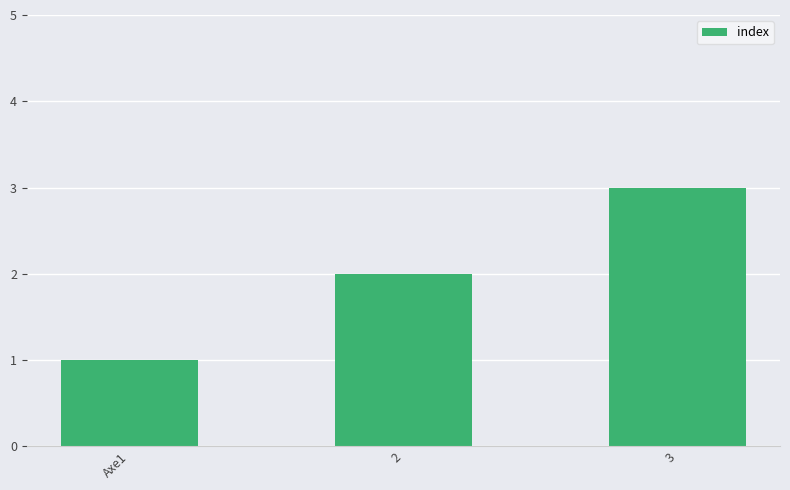

What is the average value?

2